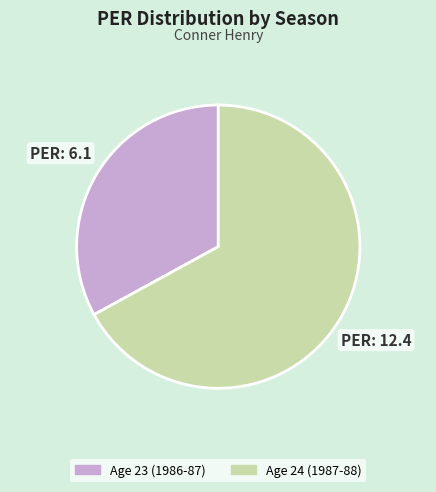

Approximately how many times larger is the value at Age 23 (1986-87) compared to Age 24 (1987-88)?

0.5